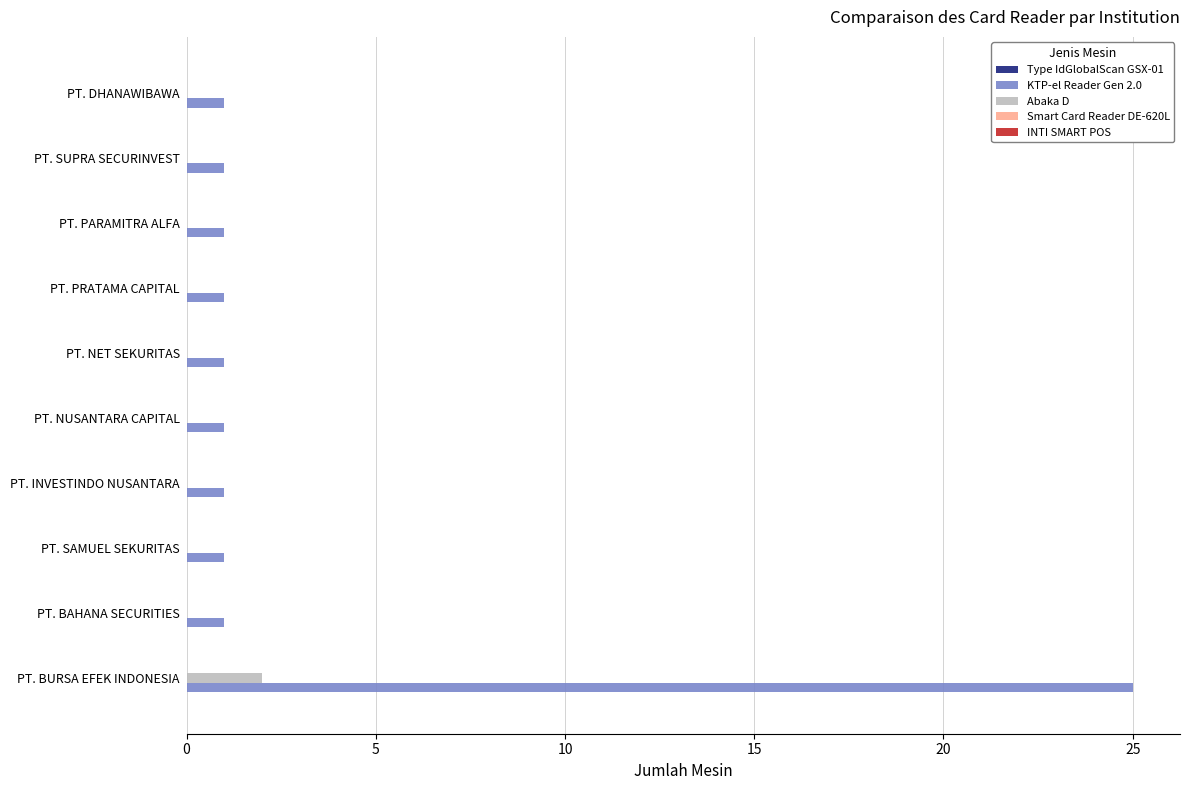

What is the greatest value displayed?

25